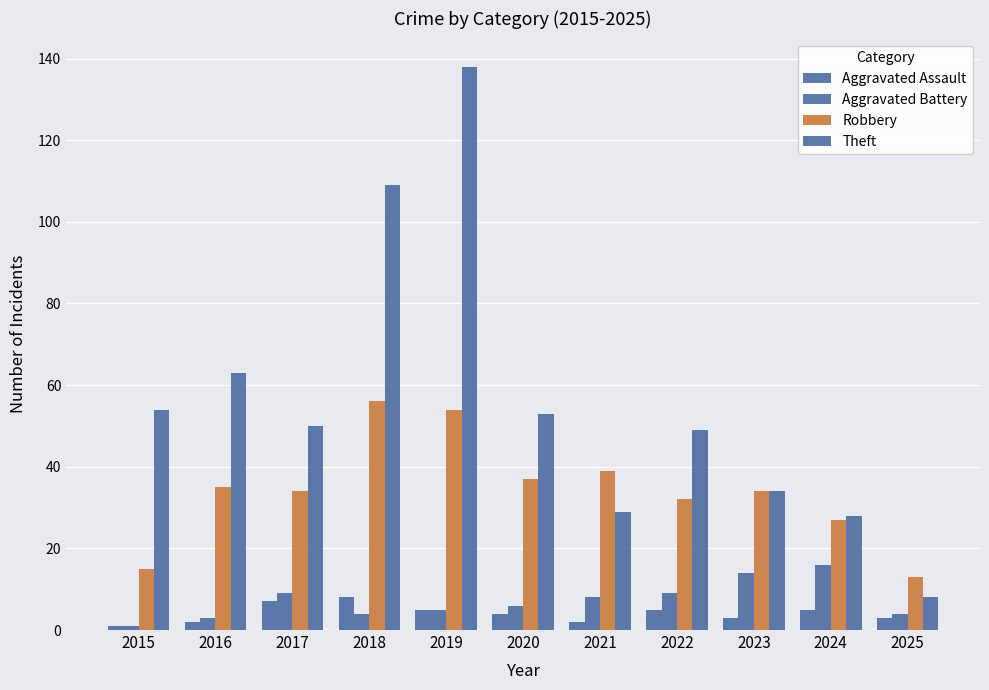

Rank the series by their maximum value, from lowest to highest.

Aggravated Assault, Aggravated Battery, Robbery, Theft